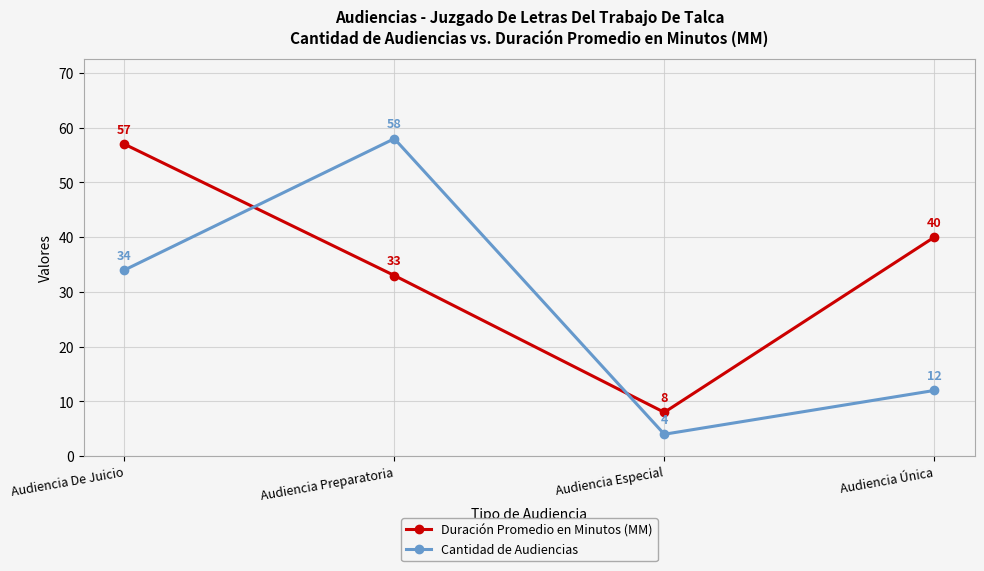

Count the Cantidad de Audiencias values in the range 12 to 58.

3